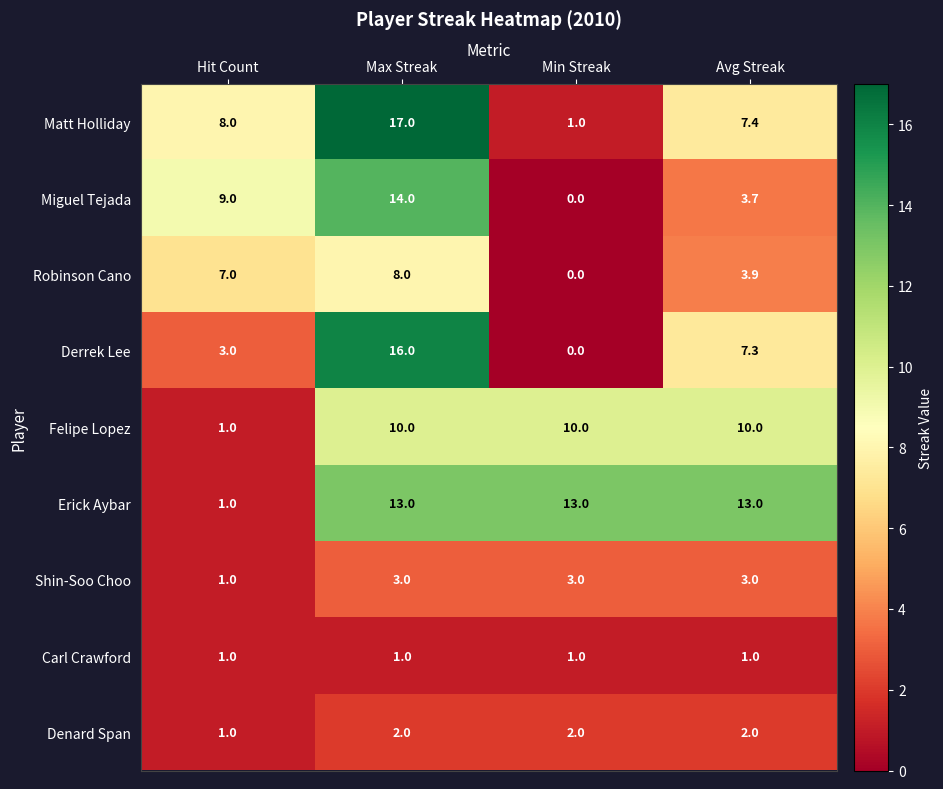

What is the sum of the Matt Holliday values at Hit Count and Min Streak?

9.0